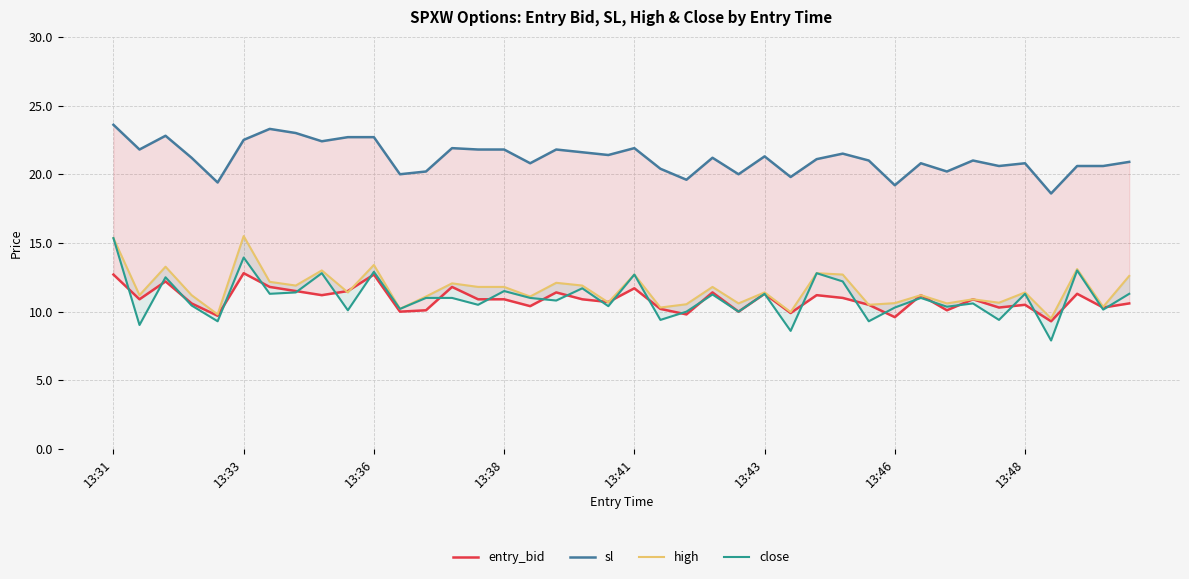

What is the difference between the maximum and minimum values in the entry_bid series?

3.5